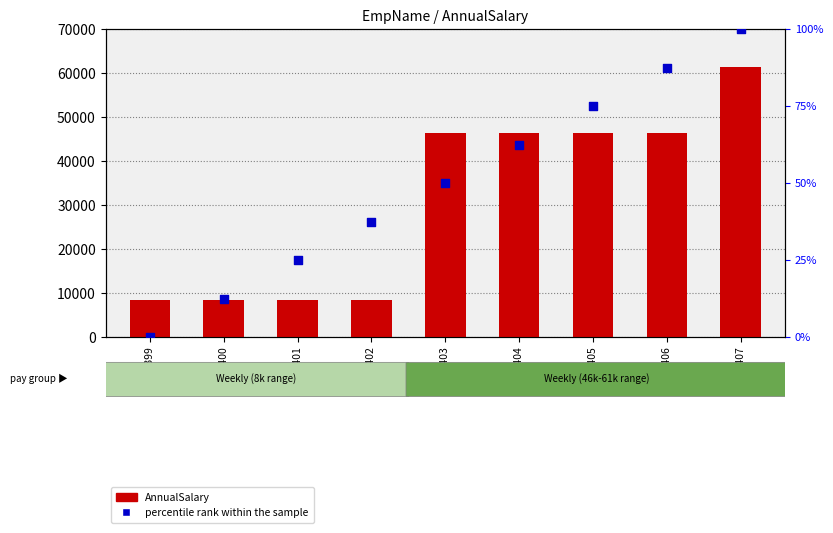

What is the total value across all series at EMP 403?

46436.1